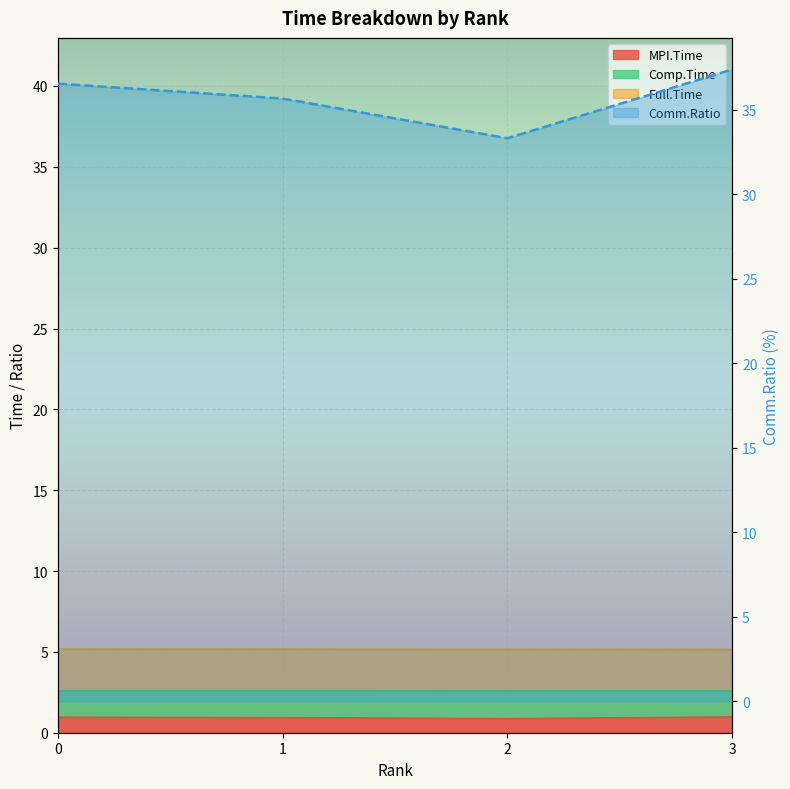

Where is Full.Time nearest to the value 5?

3